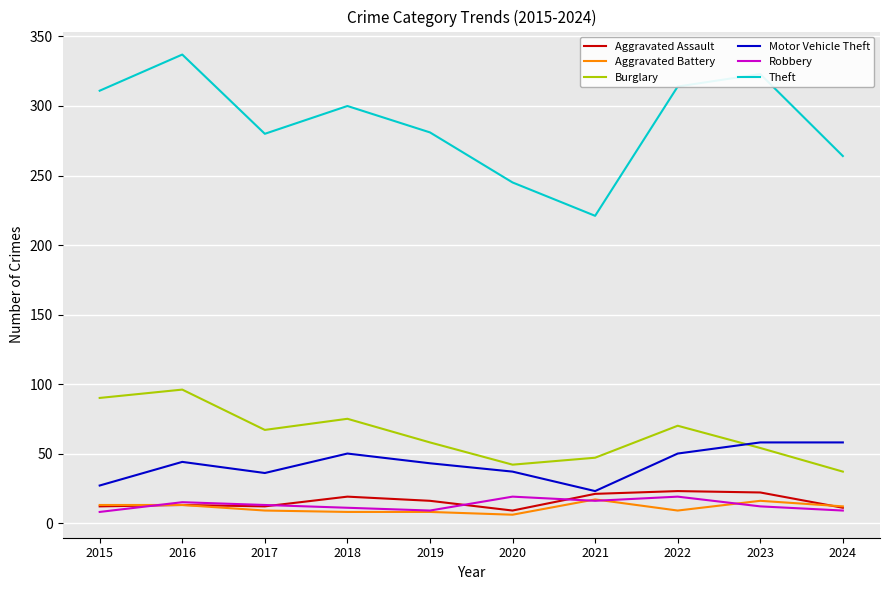

Is the value of Robbery at 2016 greater than the value of Theft at 2018?

No